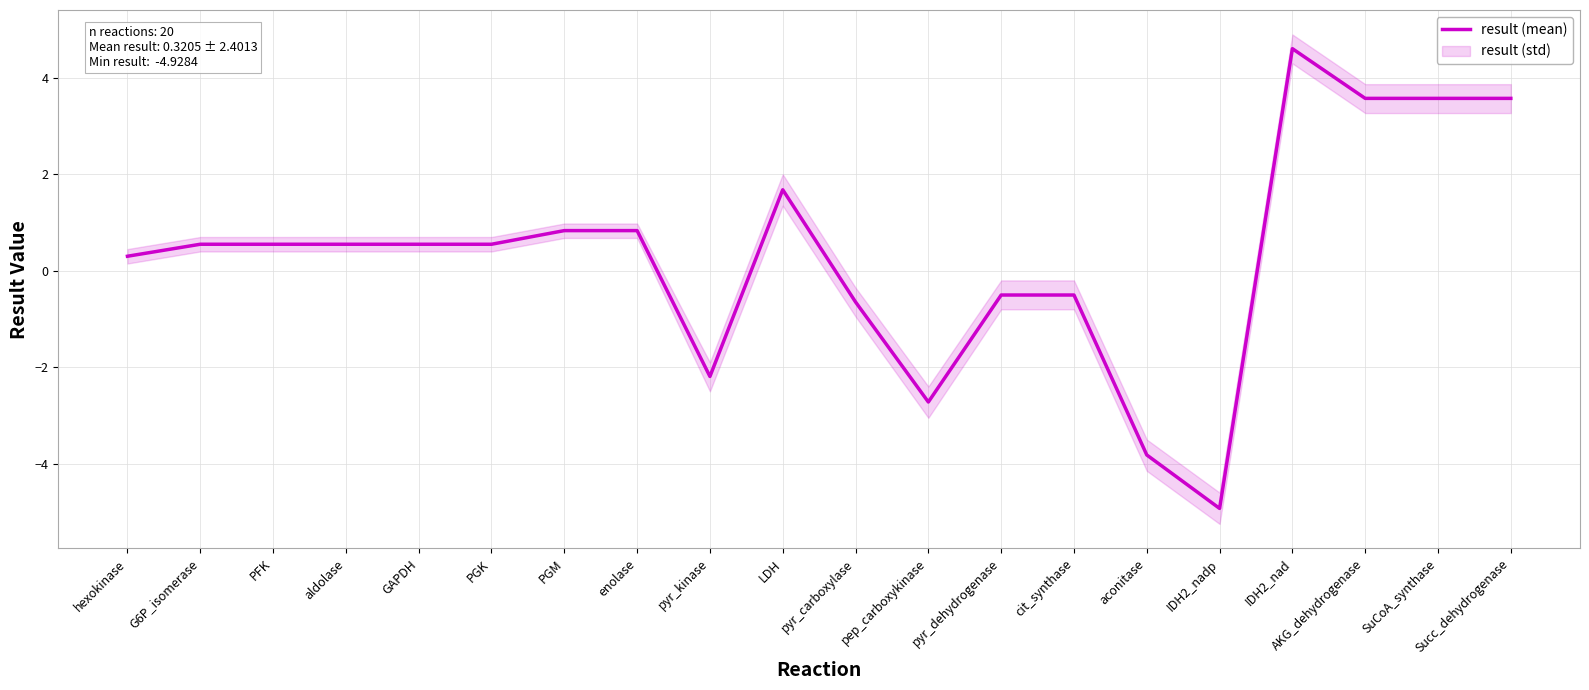

How many lines are shown in the chart?

1